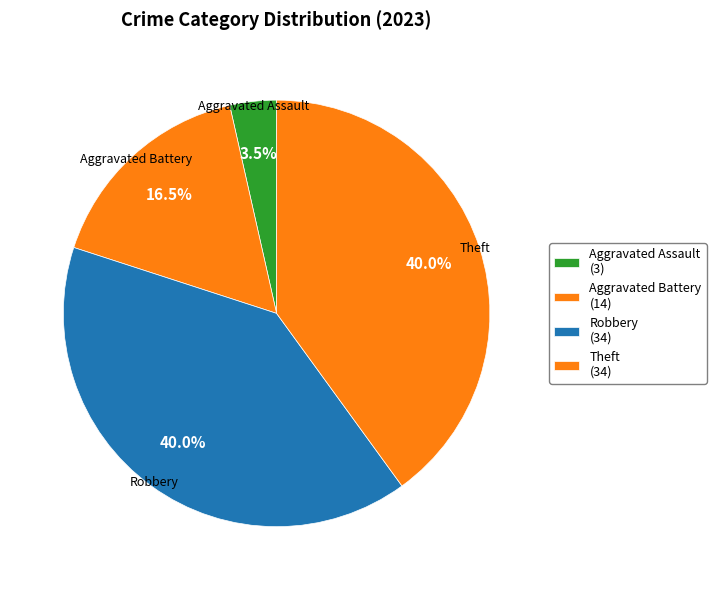

Count the number of slices in the pie.

4